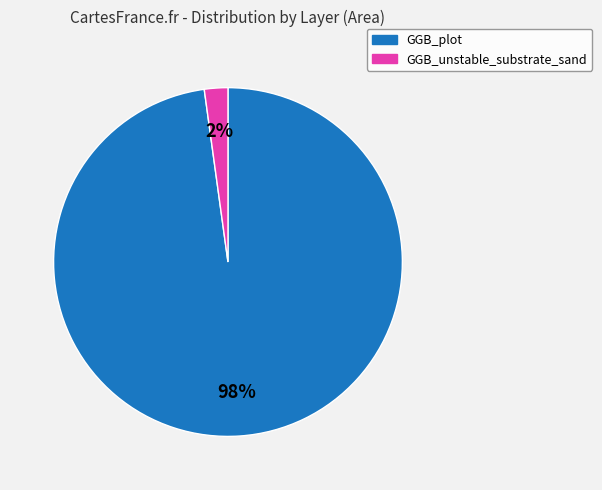

The GGB_unstable_substrate_sand slice represents 2% of the pie. True or false?

True